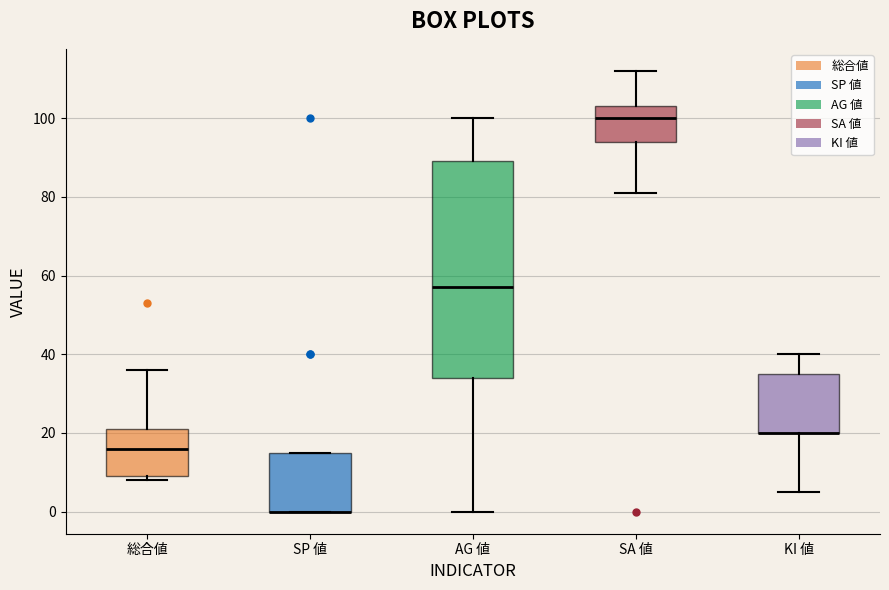

Reading left to right, transcribe this box plot: for each box, give where its median line is, the range the box spans, and where its two whiskers end, as read against the y-axis. The values are not printed on the chart, so give them approximately, as read against the axis.

総合値: median 16, box 10 to 22, whiskers 8 to 36
SP 値: median 0 (drawn on the box's lower edge), box 0 to 16, whiskers 0 to 16
AG 値: median 58, box 34 to 90, whiskers 0 to 100
SA 値: median 100, box 94 to 104, whiskers 82 to 112
KI 値: median 20 (drawn on the box's lower edge), box 20 to 36, whiskers 6 to 40